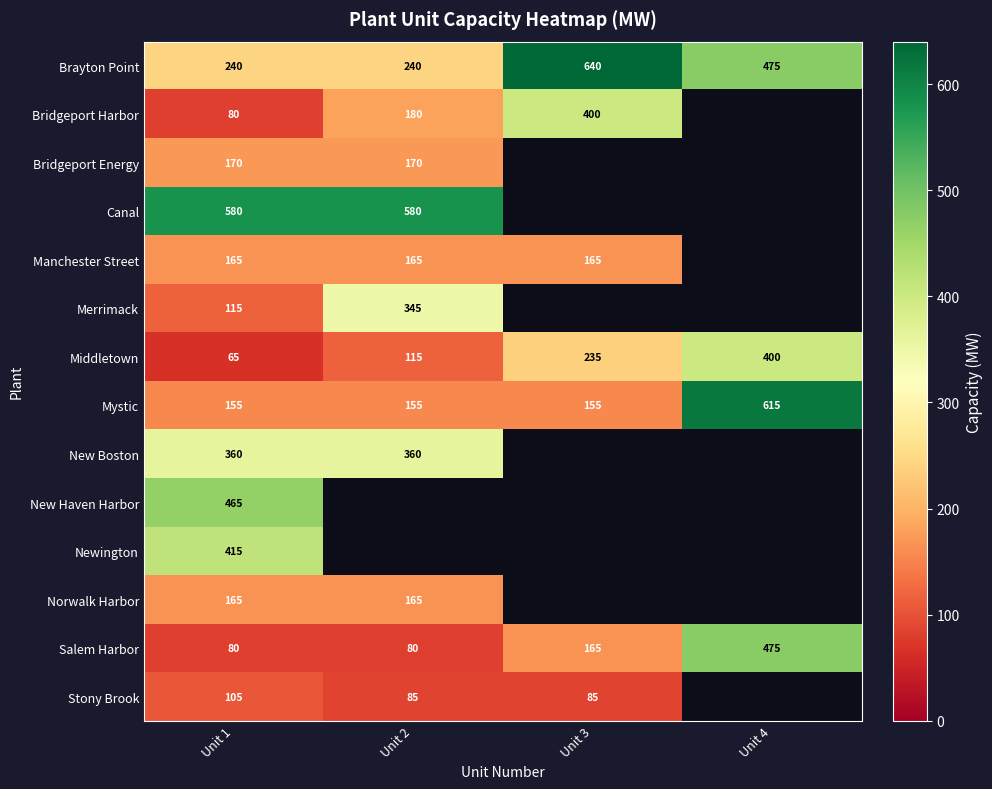

What is the total value across all series at Unit 1?

3160